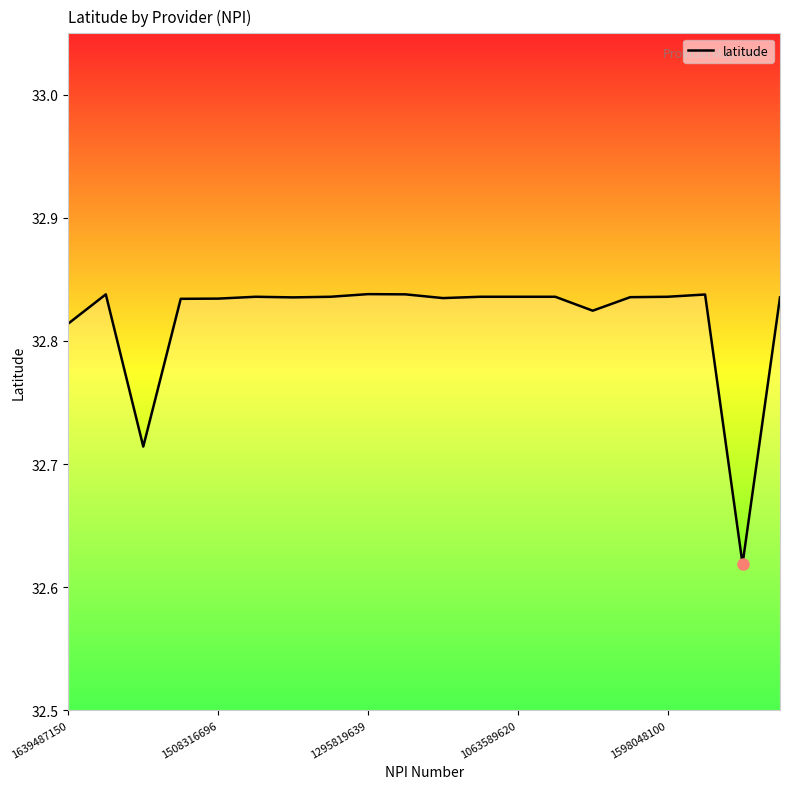

Which label corresponds to the largest value in the chart?

1295819639